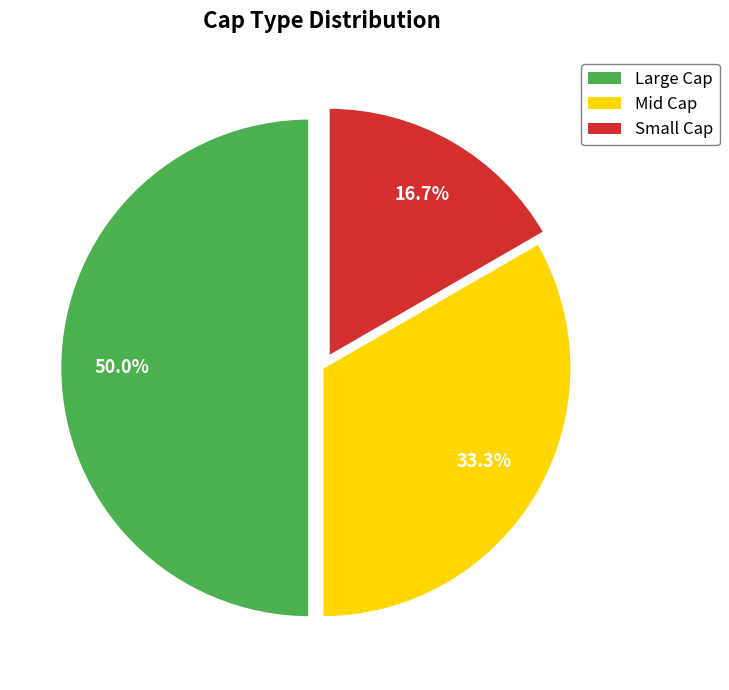

How many segments does this pie chart have?

3